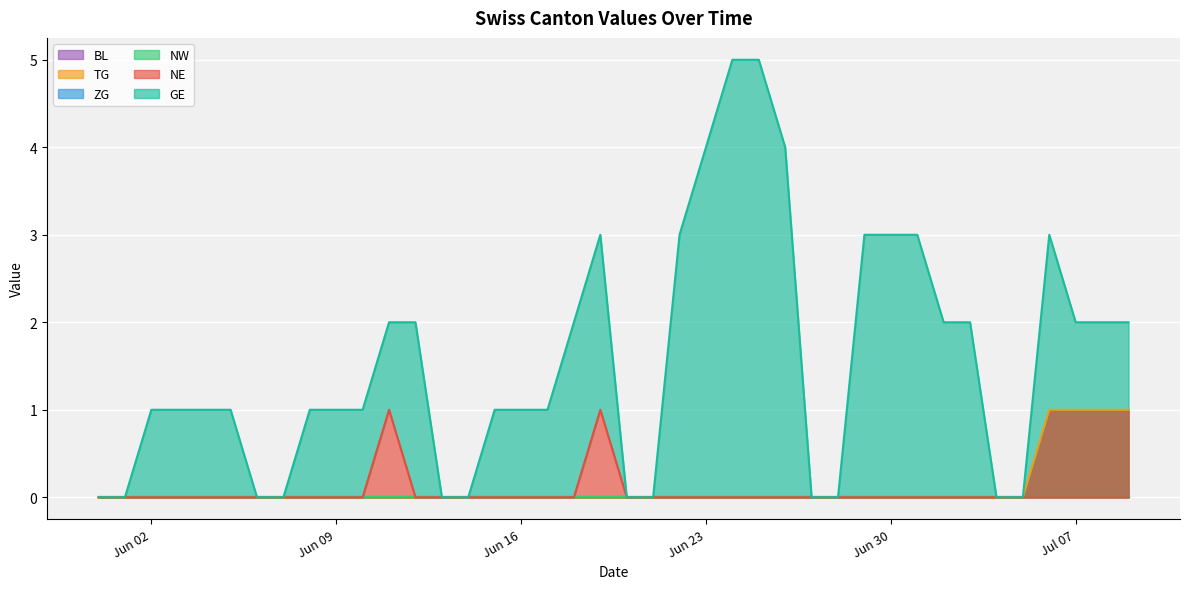

At which category is the sum across all series the highest?

2020-06-24